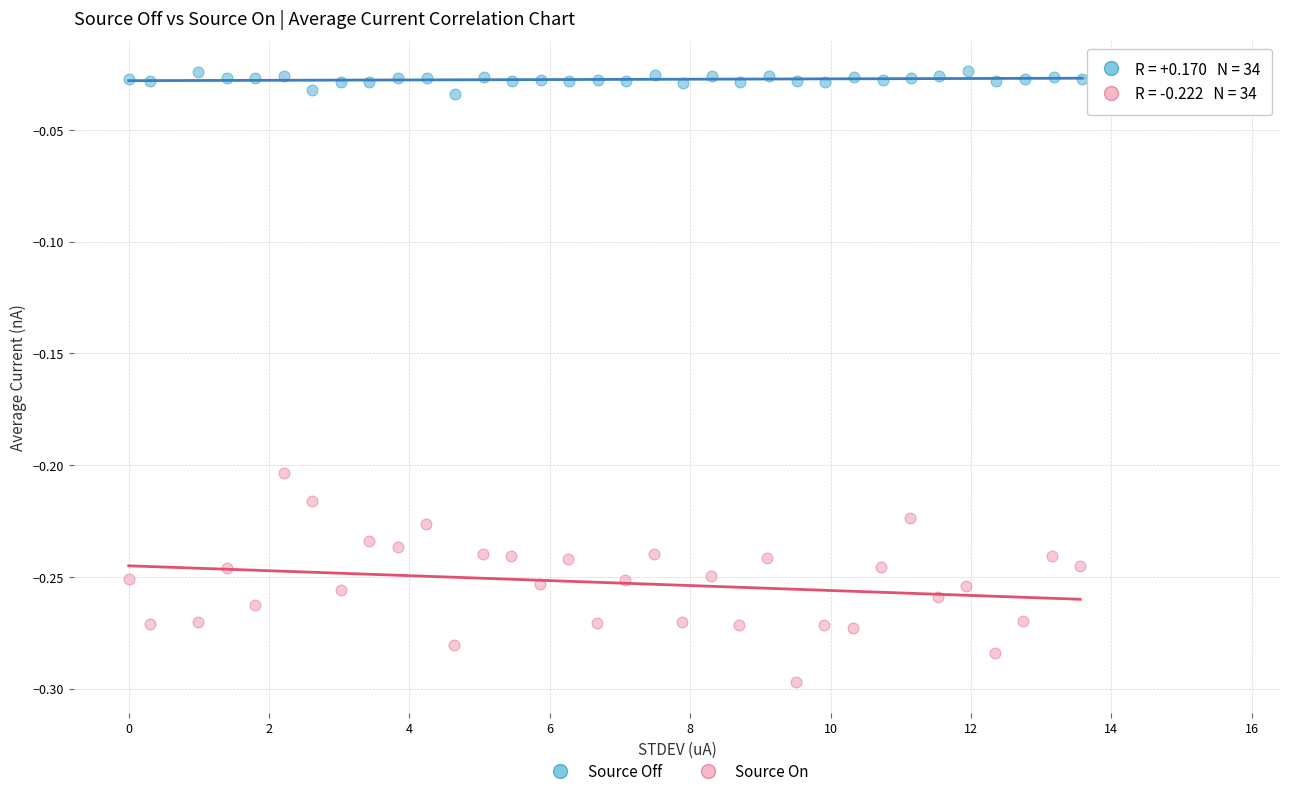

Which series contains the lowest Y value?

Source On